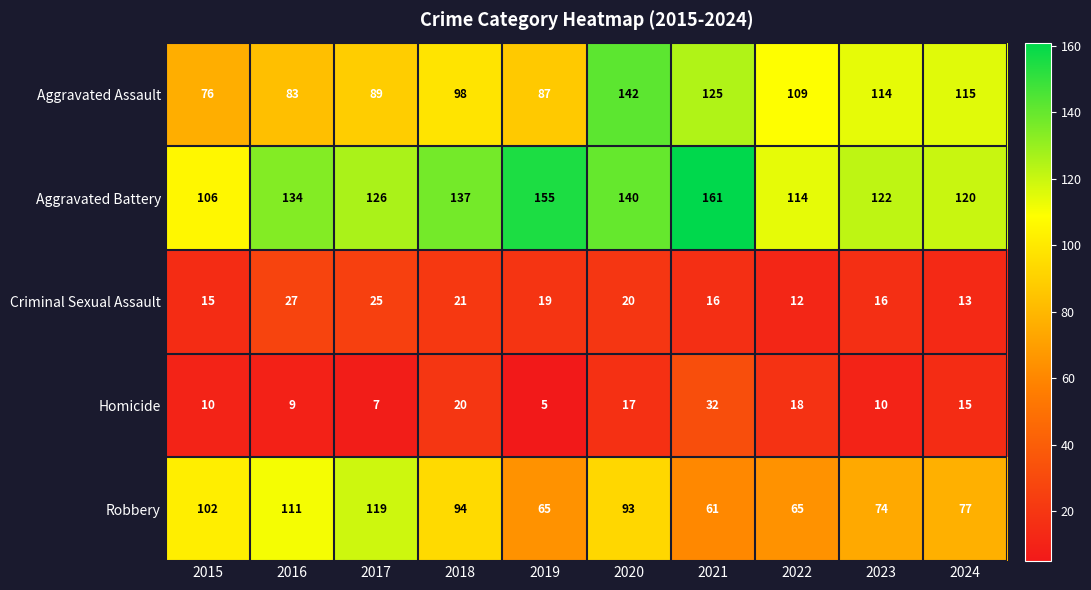

What is the sum of all Aggravated Battery values?

1315